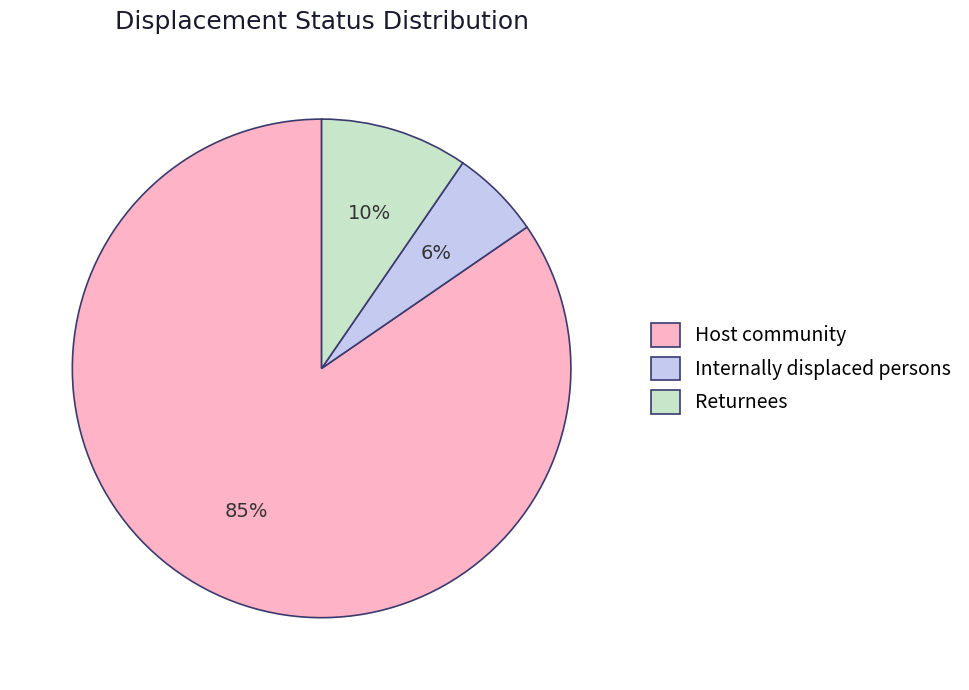

To the nearest percent, what percentage of the pie is Returnees?

10%